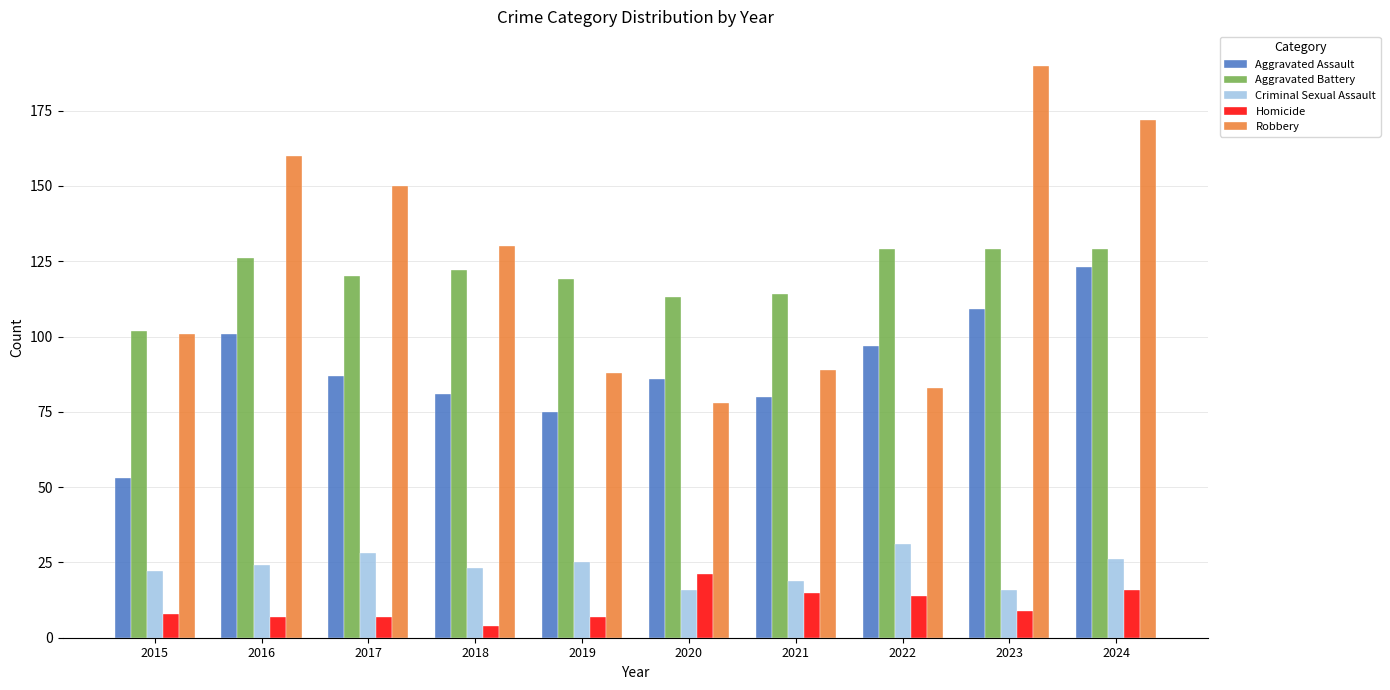

Reading left to right, transcribe all the data shown in this chart.

Aggravated Assault: 2015=53	2016=101	2017=87	2018=81	2019=75	2020=86	2021=80	2022=97	2023=109	2024=123
Aggravated Battery: 2015=102	2016=126	2017=120	2018=122	2019=119	2020=113	2021=114	2022=129	2023=129	2024=129
Criminal Sexual Assault: 2015=22	2016=24	2017=28	2018=23	2019=25	2020=16	2021=19	2022=31	2023=16	2024=26
Homicide: 2015=8	2016=7	2017=7	2018=4	2019=7	2020=21	2021=15	2022=14	2023=9	2024=16
Robbery: 2015=101	2016=160	2017=150	2018=130	2019=88	2020=78	2021=89	2022=83	2023=190	2024=172